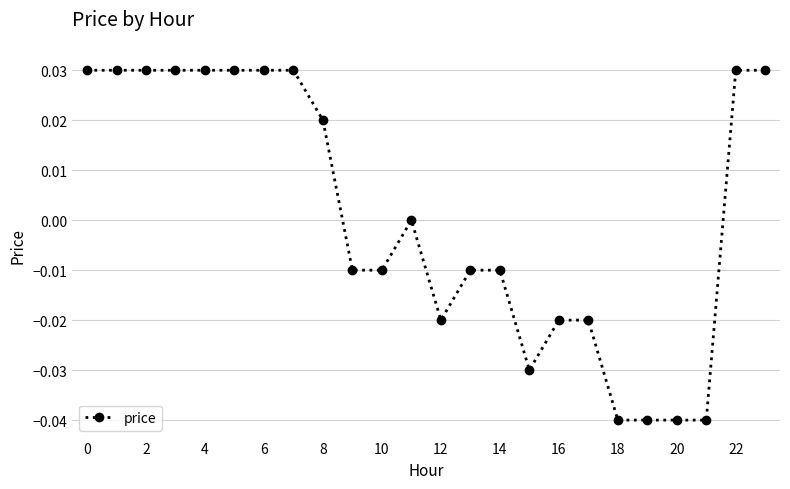

True or false: the data has more than 0 interior local peaks.

True